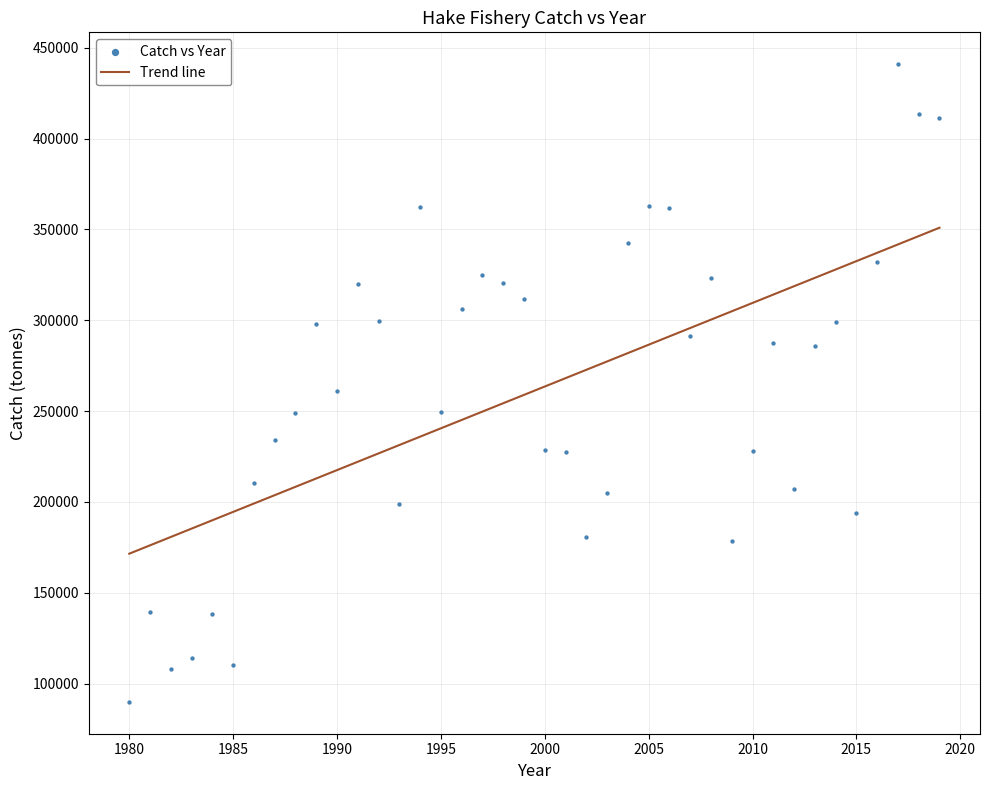

What Y value in the scatter plot is closest to 265439?

261286.1